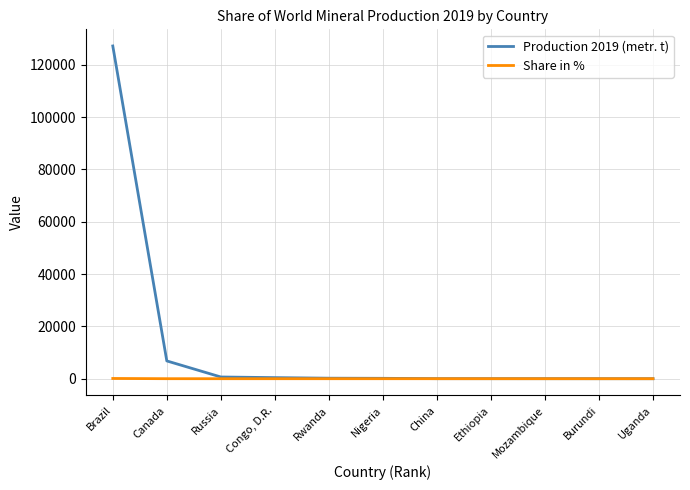

Which series has the widest spread of values?

Production 2019 (metr. t)